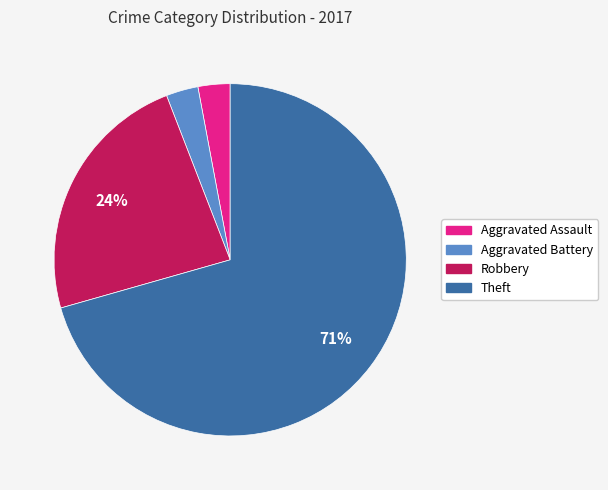

How many slices are in this pie chart?

4